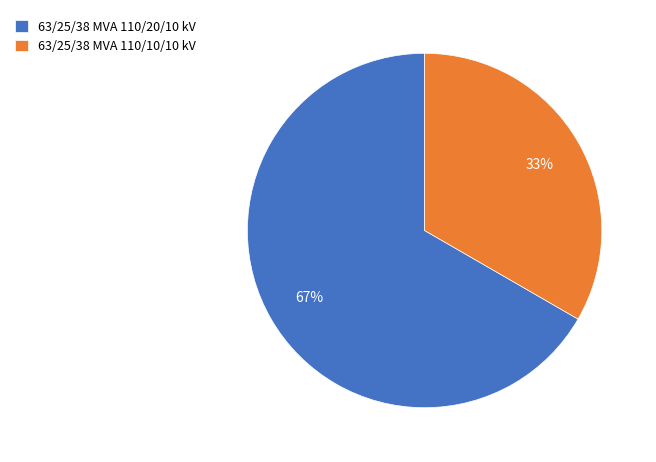

Rank the categories by value from highest to lowest.

63/25/38 MVA 110/20/10 kV, 63/25/38 MVA 110/10/10 kV